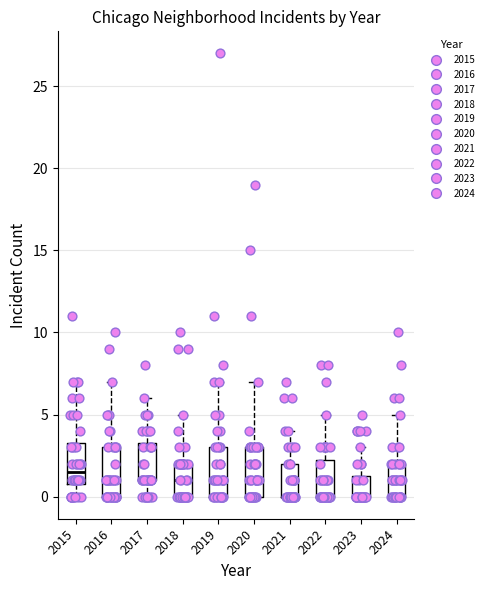

Reading left to right, read every box against the y-axis: the position of its median line, the range the box covers, and the ends of its whiskers. The values are not printed on the chart, so give them approximately, as read against the axis.

2015: median 1.5, box 1.0 to 3.5, whiskers 0.0 to 7.0
2016: median 1.0, box 0.0 to 3.0, whiskers 0.0 to 7.0
2017: median 1.0 (drawn on the box's lower edge), box 1.0 to 3.5, whiskers 0.0 to 6.0
2018: median 1.0, box 0.0 to 2.0, whiskers 0.0 to 5.0
2019: median 1.0, box 0.0 to 3.0, whiskers 0.0 to 7.0
2020: median 1.0, box 0.0 to 3.0, whiskers 0.0 to 7.0
2021: median 0.0 (drawn on the box's lower edge), box 0.0 to 2.0, whiskers 0.0 to 4.0
2022: median 0.0 (drawn on the box's lower edge), box 0.0 to 2.5, whiskers 0.0 to 5.0
2023: median 0.0 (drawn on the box's lower edge), box 0.0 to 1.5, whiskers 0.0 to 3.0
2024: median 1.0, box 0.0 to 2.0, whiskers 0.0 to 5.0